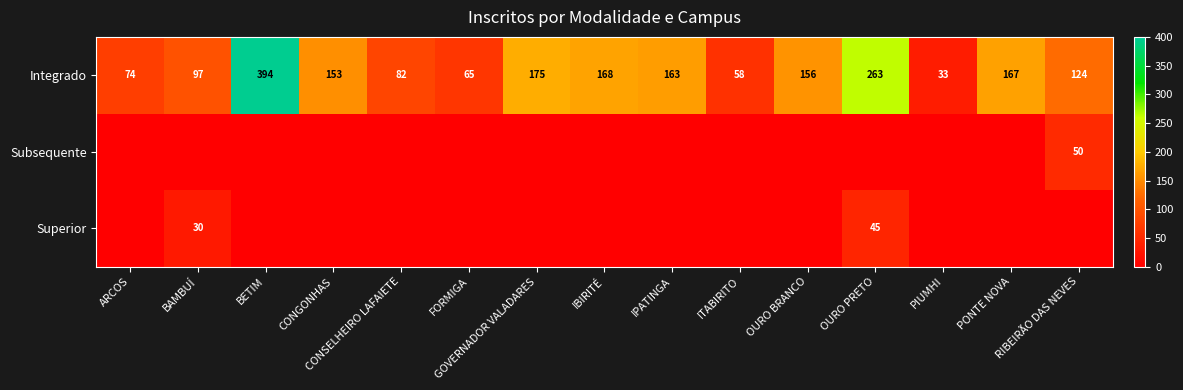

The Superior series shows 30 at BAMBUÍ. True or false?

True